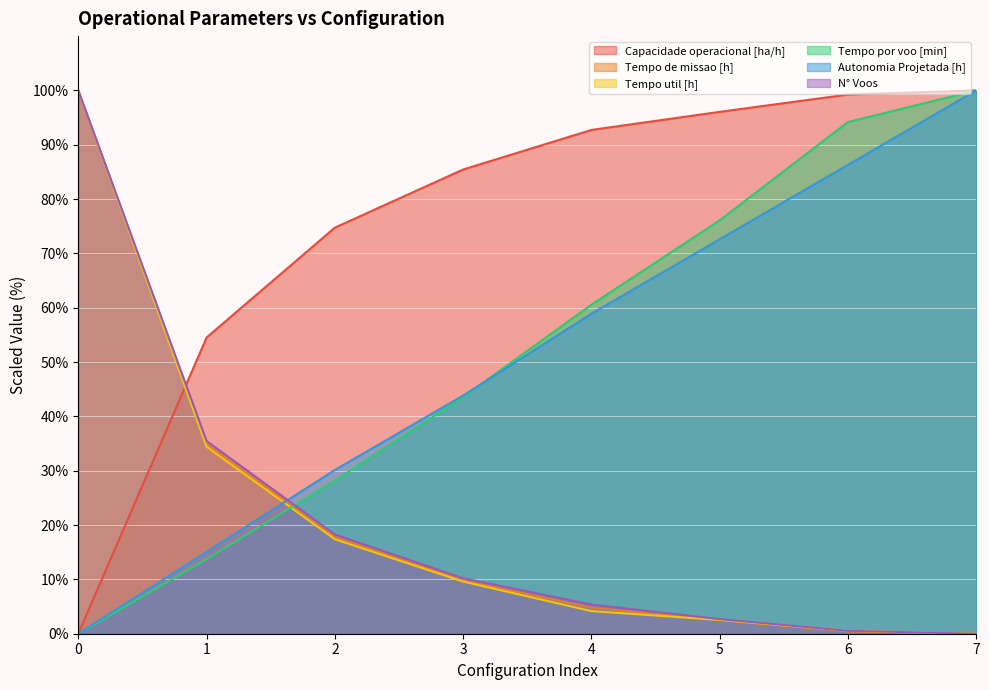

Reading right to left, extract all data points from this chart.

Capacidade operacional [ha/h]: 7=100.0	6=99.2	5=96.1	4=92.7	3=85.4	2=74.7	1=54.5	0=0.0
Tempo de missao [h]: 7=0.0	6=0.4	5=2.5	4=4.8	3=9.8	2=17.8	1=34.9	0=100.0
Tempo util [h]: 7=0.0	6=0.5	5=2.5	4=4.2	3=9.6	2=17.4	1=34.4	0=100.0
Tempo por voo [min]: 7=100.0	6=94.2	5=76.1	4=60.6	3=43.6	2=28.2	1=13.7	0=0.0
Autonomia Projetada [h]: 7=100.0	6=86.3	5=72.6	4=58.9	3=43.8	2=30.1	1=15.1	0=0.0
N° Voos: 7=0.0	6=0.5	5=2.7	4=5.4	3=10.2	2=18.3	1=35.5	0=100.0